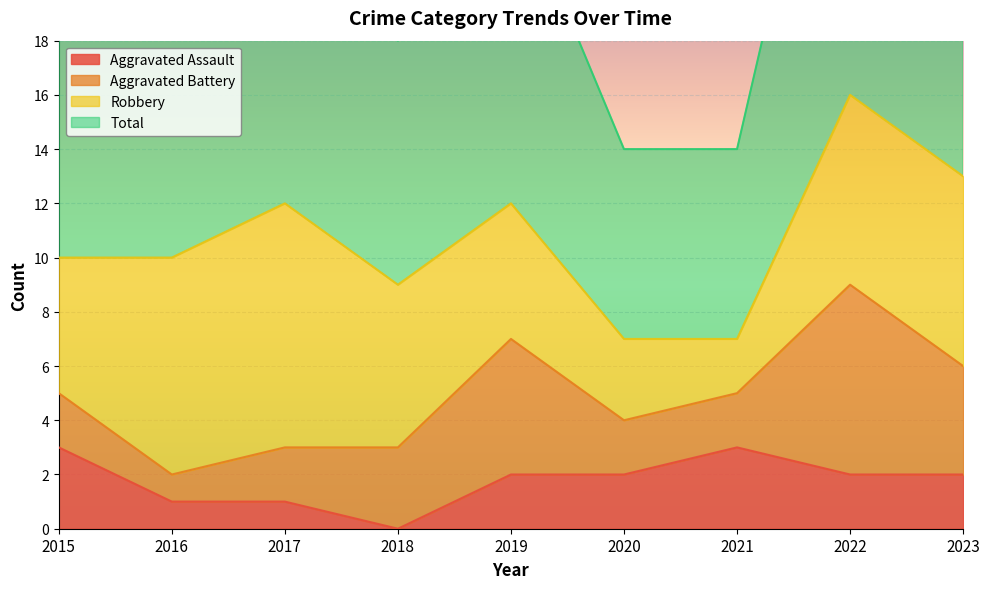

Is the value of Aggravated Assault at 2021 greater than the value of Total at 2015?

No